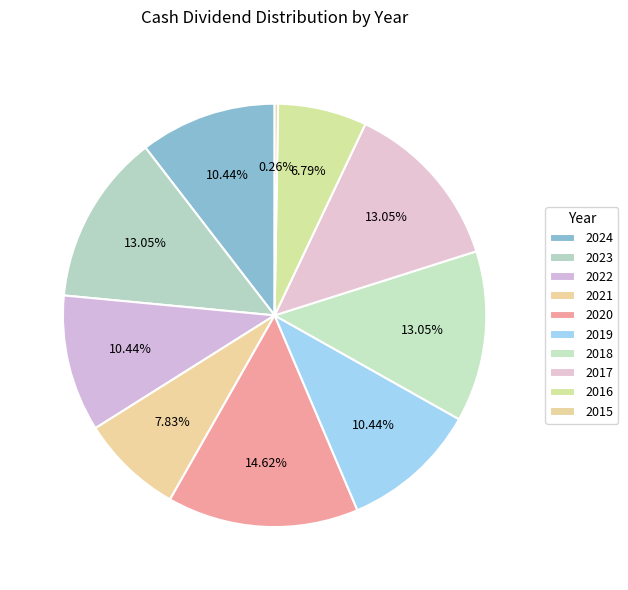

Rank the categories by value from highest to lowest.

2020, 2023, 2018, 2017, 2024, 2022, 2019, 2021, 2016, 2015